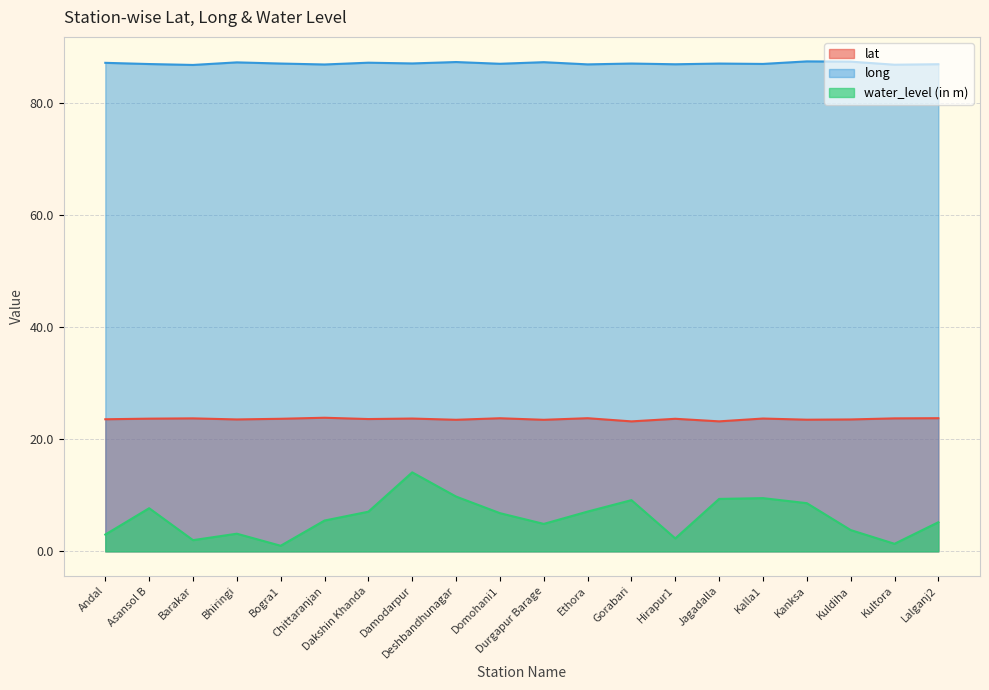

Does the chart display data point markers on the line(s)?

No